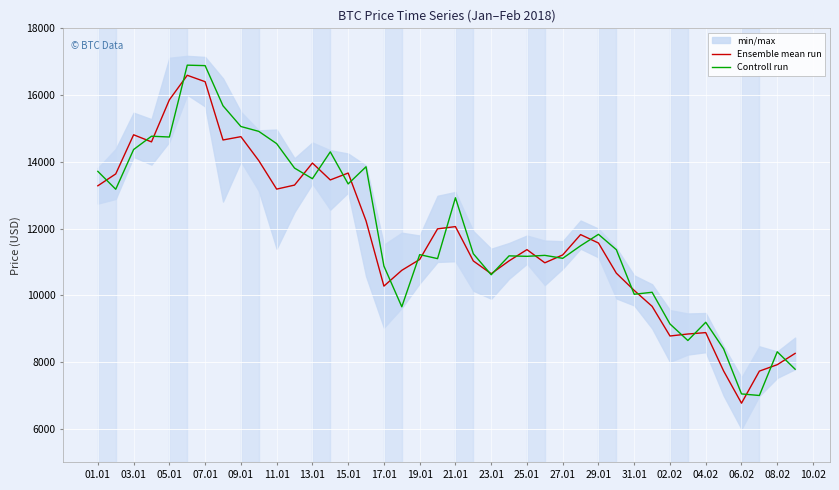

What is the average value of the Ensemble mean run series?

11743.1